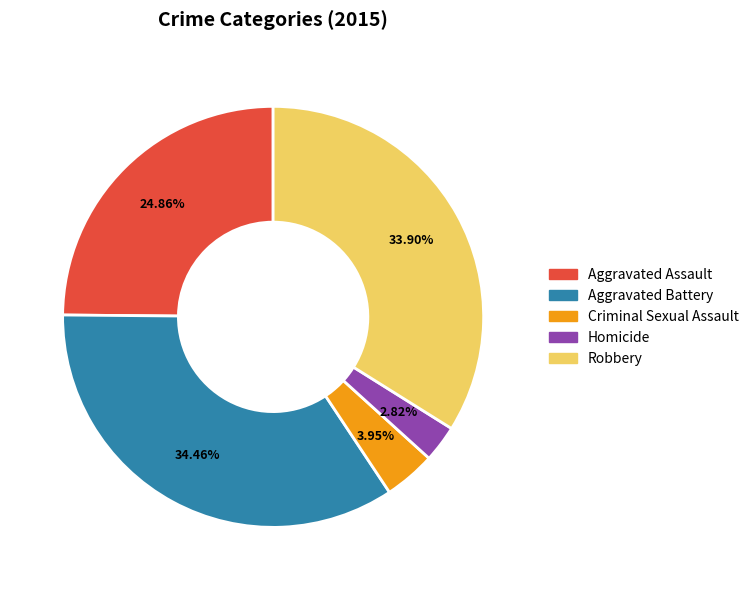

Does Criminal Sexual Assault account for over 50% of the chart?

No